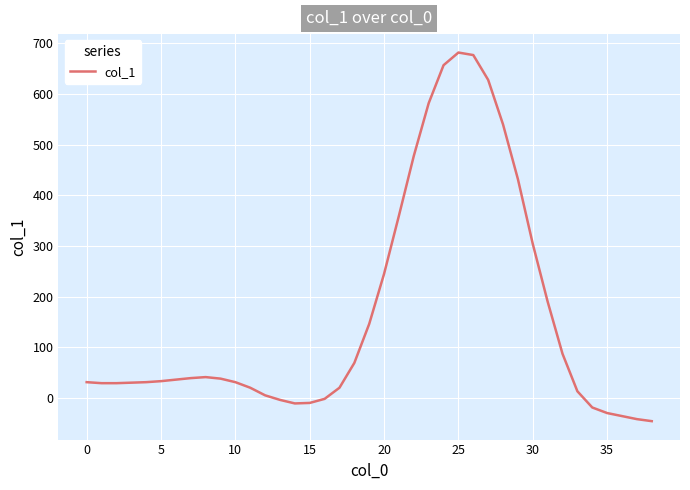

How many lines are shown in the chart?

1